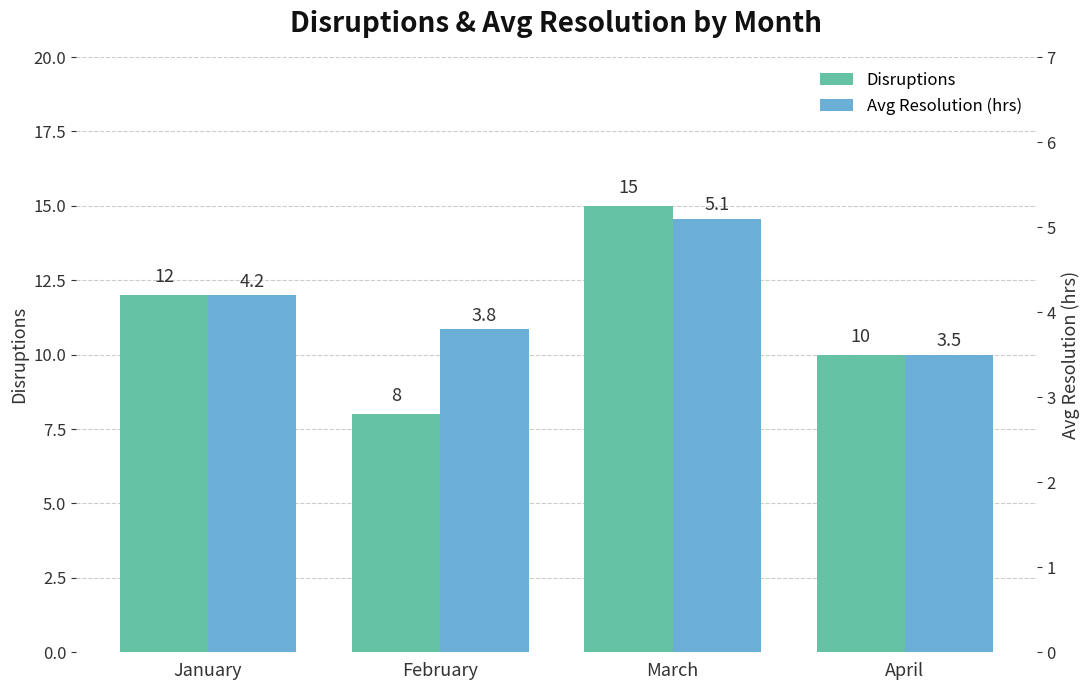

Reading right to left, transcribe all the data shown in this chart.

Disruptions: April=10.0	March=15.0	February=8.0	January=12.0
Avg Resolution (hrs): April=3.5	March=5.1	February=3.8	January=4.2